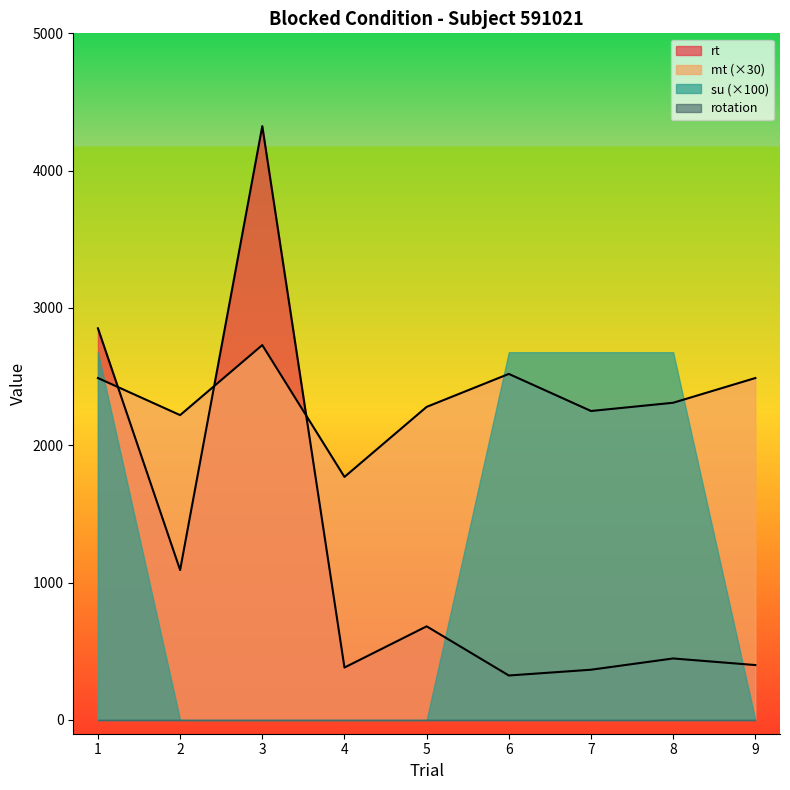

Which series has the widest spread of values?

rt